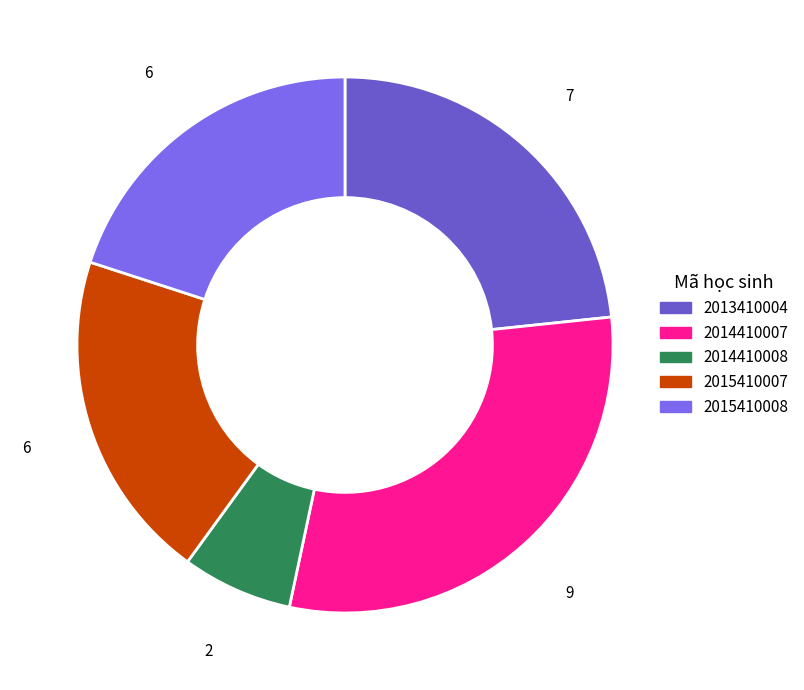

Is there any slice that represents more than half of the pie?

No